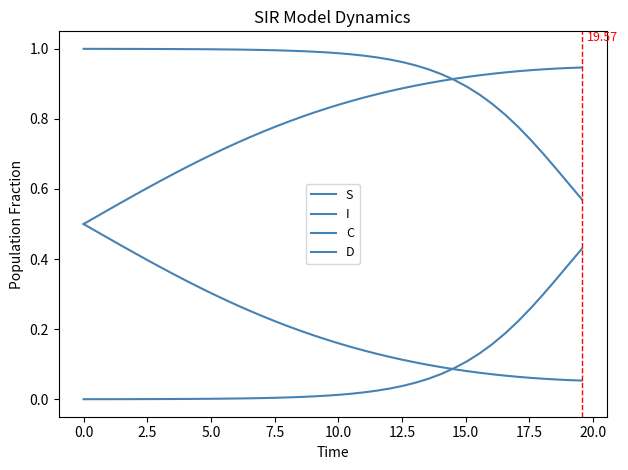

At how many categories does at least one series exceed 0?

40